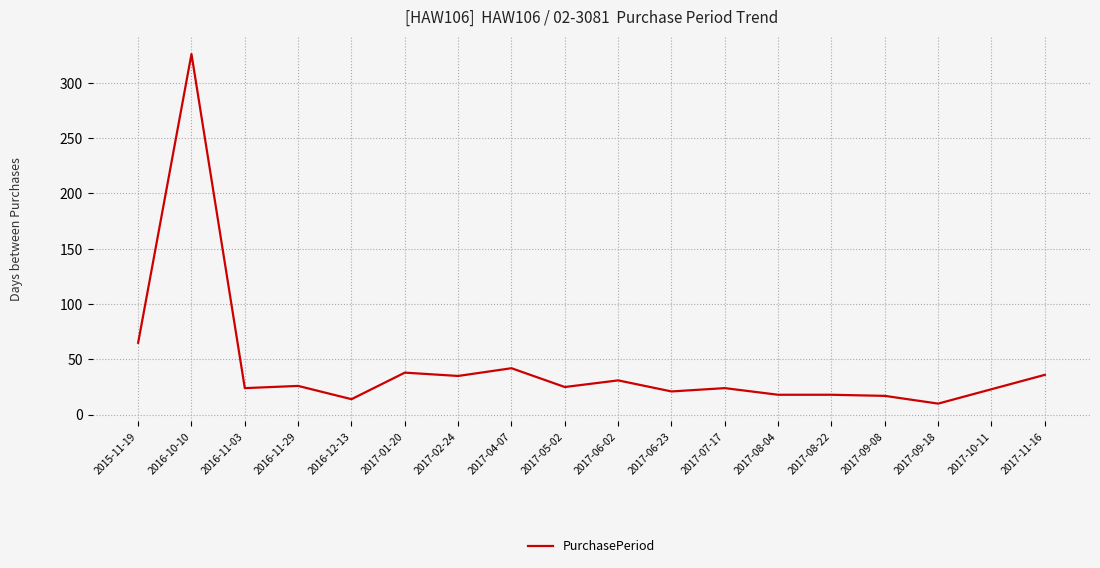

At which label is the value closest to 168?

2015-11-19